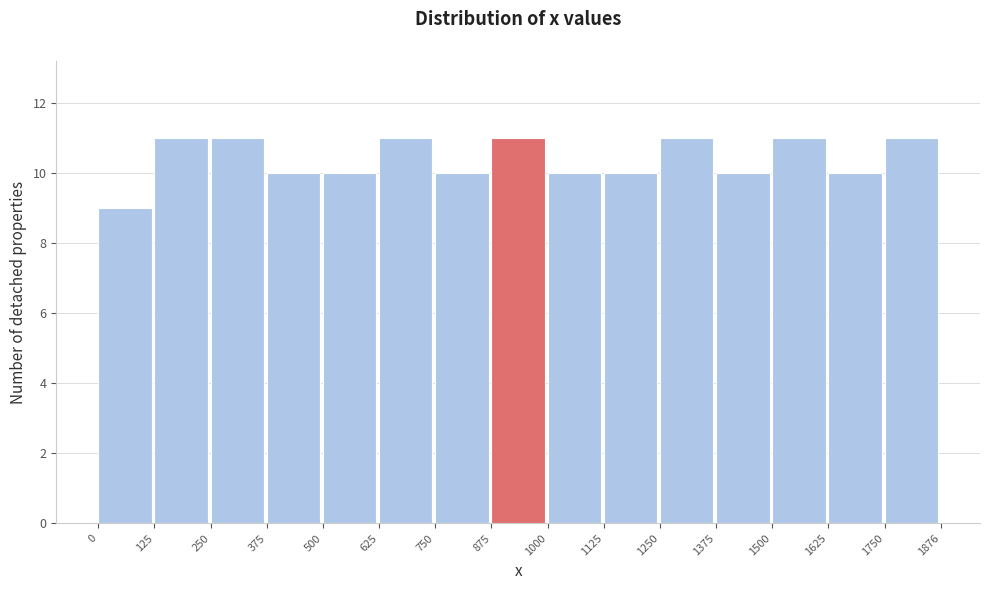

Reading left to right, transcribe this chart: for each bar, give the range it covers on the x-axis and its height. The values are not printed on the chart, so give them approximately, as read against the axis.

0 to 125: 9
125 to 250: 11
250 to 375: 11
375 to 500: 10
500 to 625: 10
625 to 750: 11
750 to 875: 10
875 to 1000: 11
1000 to 1125: 10
1125 to 1250: 10
1250 to 1375: 11
1375 to 1500: 10
1500 to 1625: 11
1625 to 1750: 10
1750 to 1876: 11